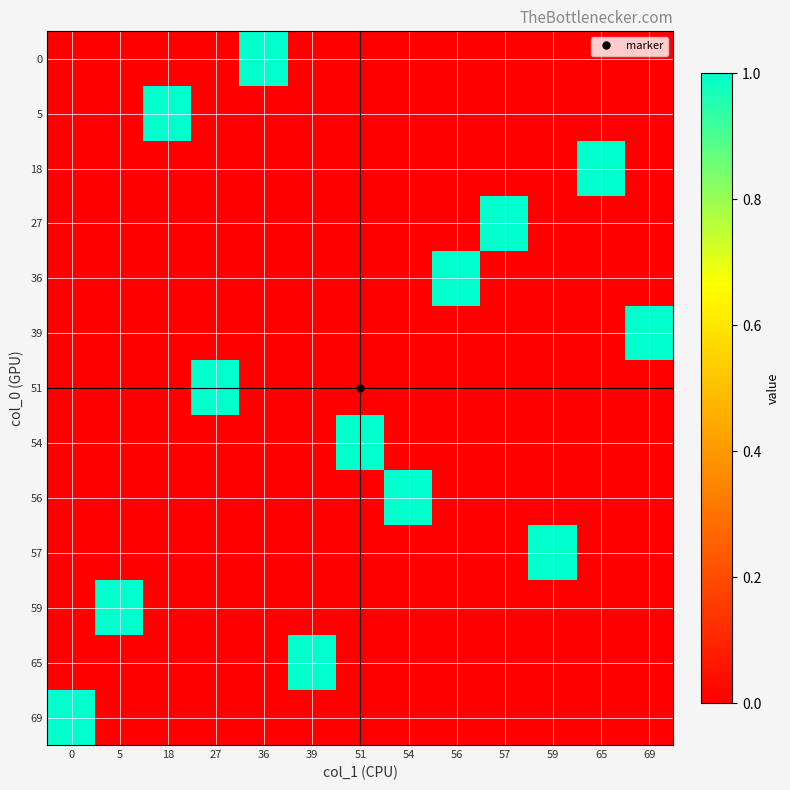

At which category does the chart reach its peak across all series?

36